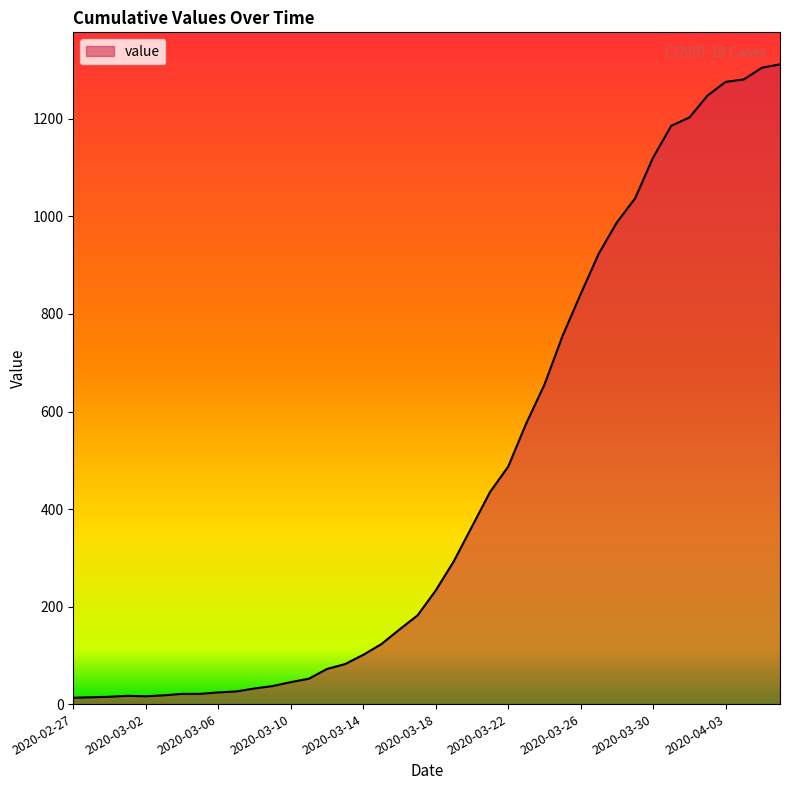

What is the maximum value shown in the chart?

1312